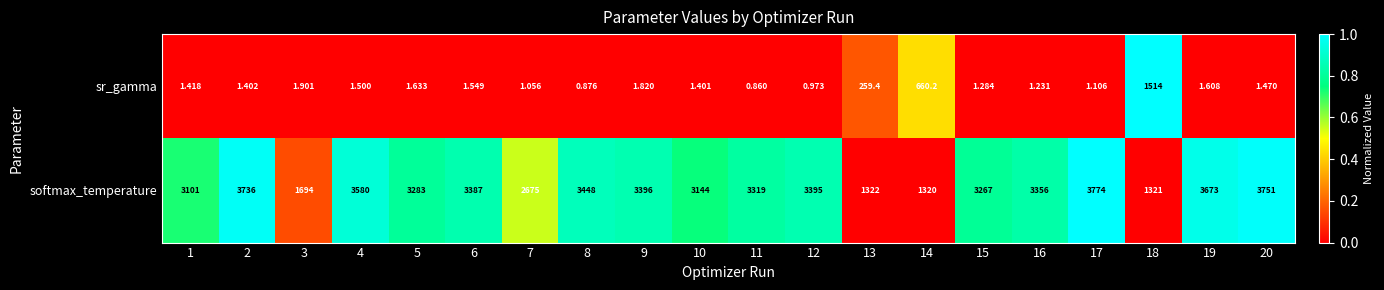

Count the number of categories in the chart.

20